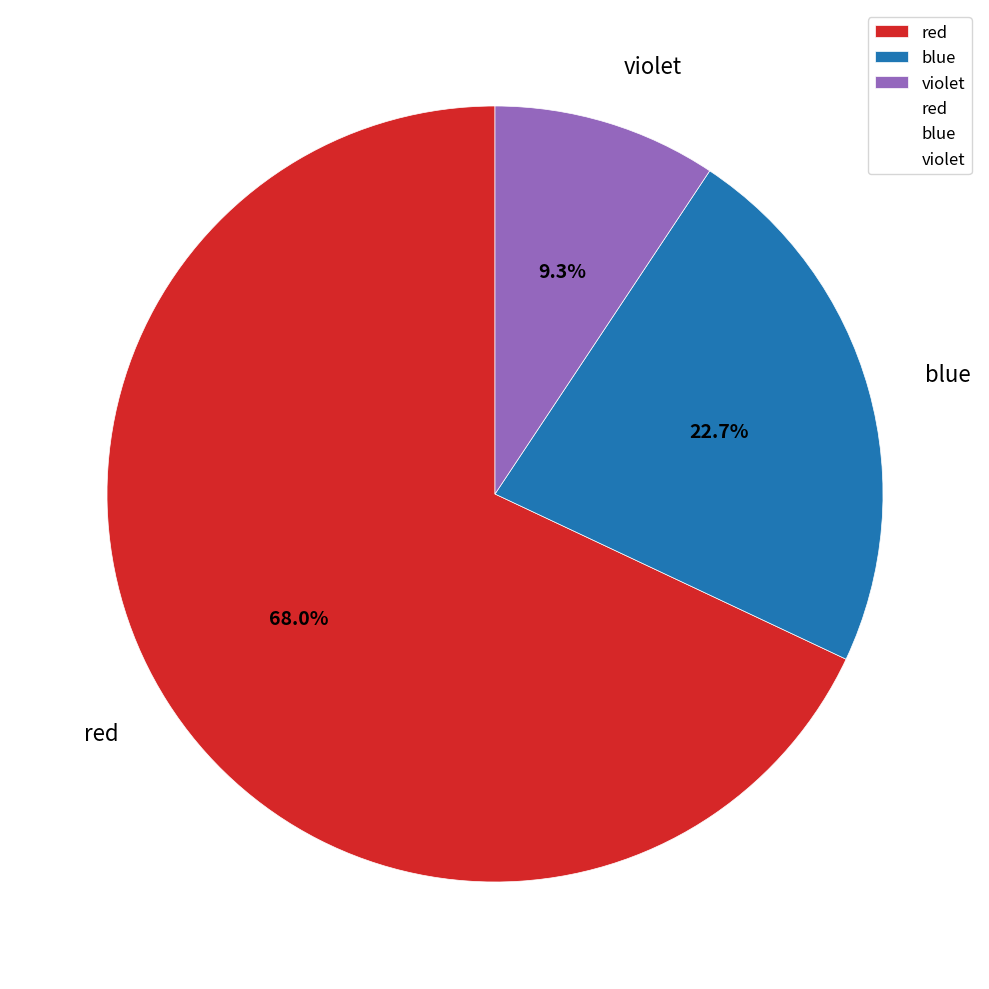

Is it true that violet is 9% of the pie?

True